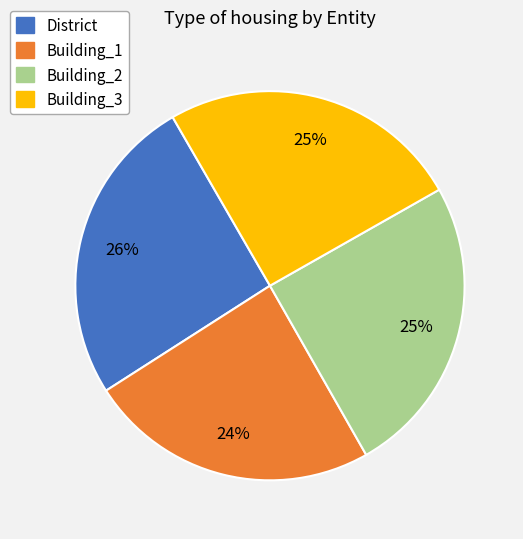

Is there any slice that represents more than half of the pie?

No